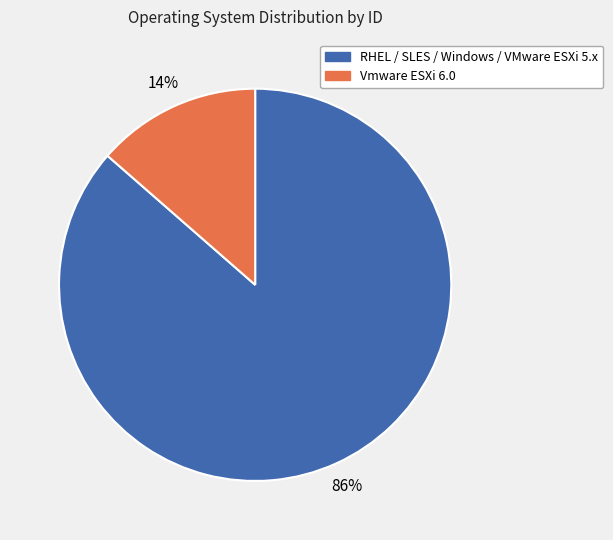

How many segments does this pie chart have?

2